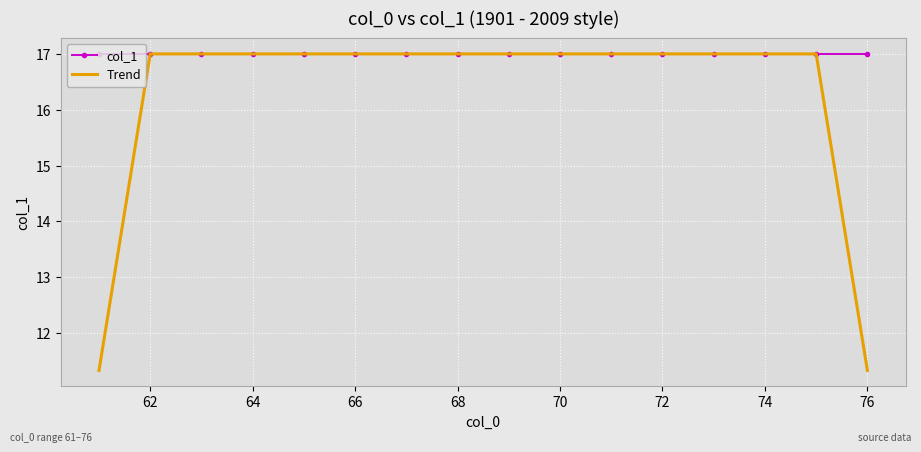

Rank the series by their average value, from highest to lowest.

col_1, Trend